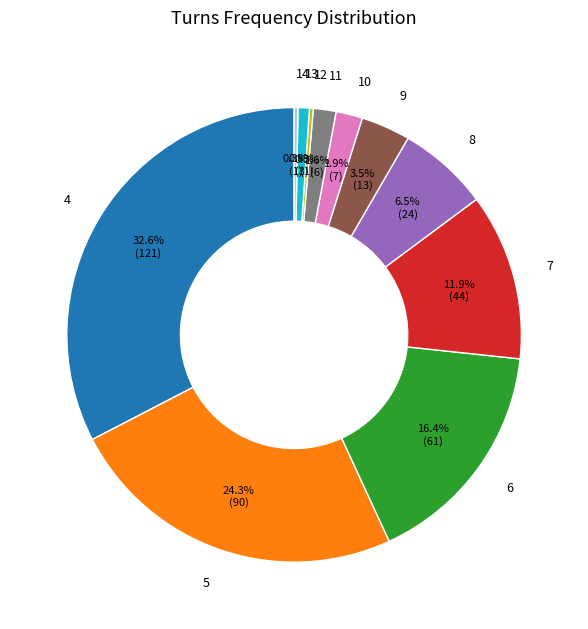

To the nearest percent, what is the difference between the largest and smallest slice percentages?

32%